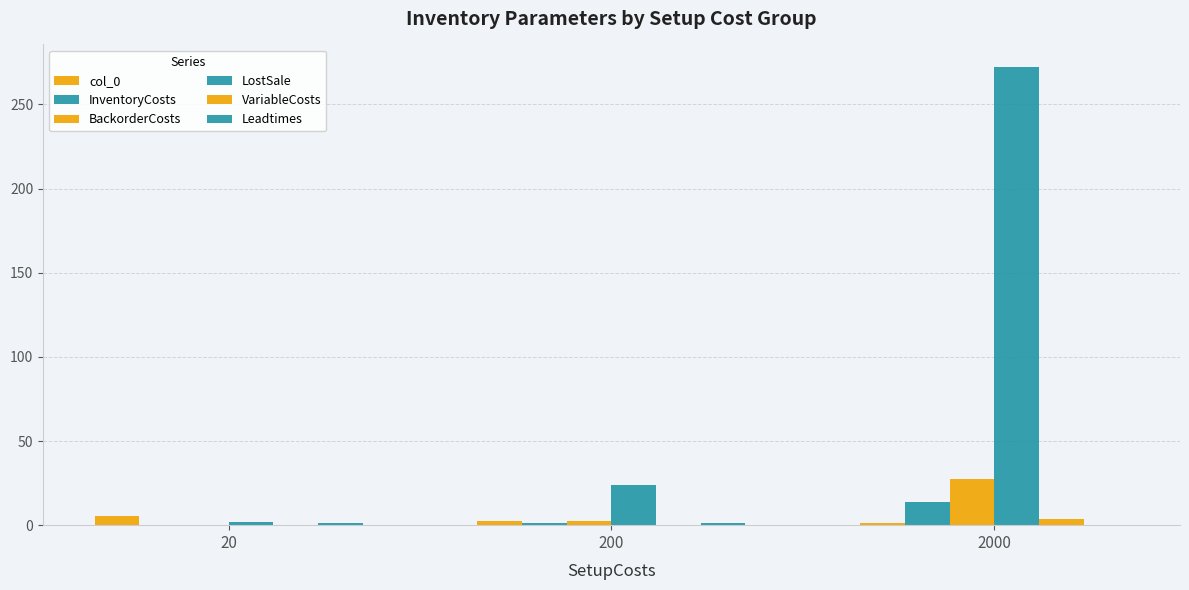

What value does the Leadtimes series have at 200?

1.0